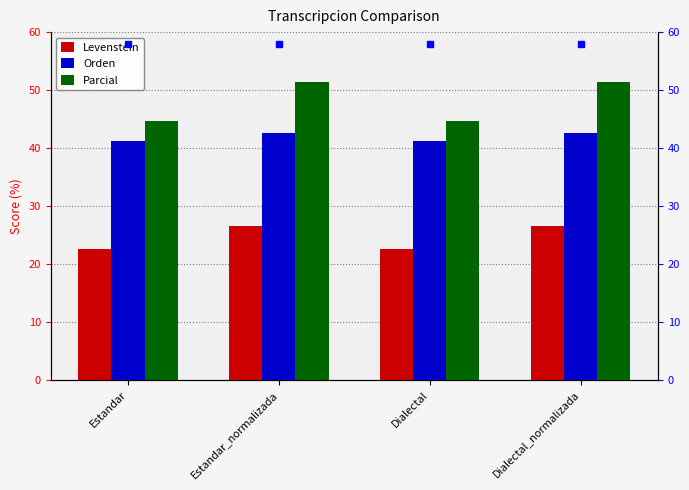

What is the value of the Levenstein bar at the 1st from the left?

22.6